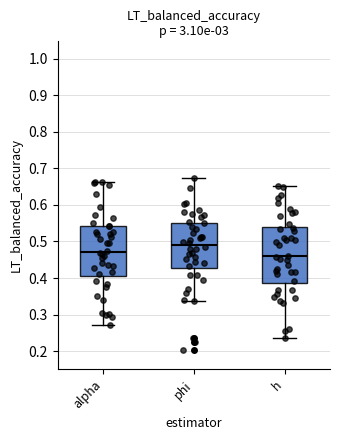

Reading left to right, read every box against the y-axis: the position of its median line, the range the box covers, and the ends of its whiskers. The values are not printed on the chart, so give them approximately, as read against the axis.

alpha: median 0.47, box 0.41 to 0.54, whiskers 0.27 to 0.66
phi: median 0.49, box 0.43 to 0.55, whiskers 0.34 to 0.67
h: median 0.46, box 0.39 to 0.54, whiskers 0.23 to 0.65